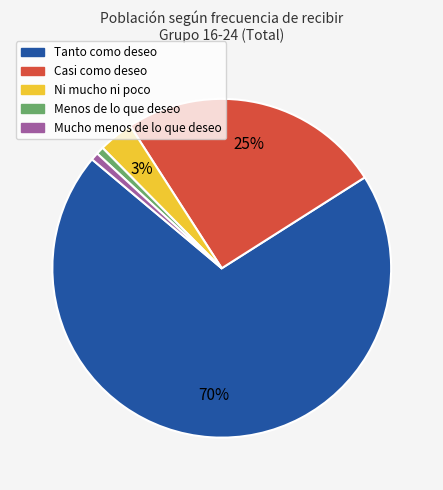

Combined, do Casi como deseo and Ni mucho ni poco account for over 50%?

No